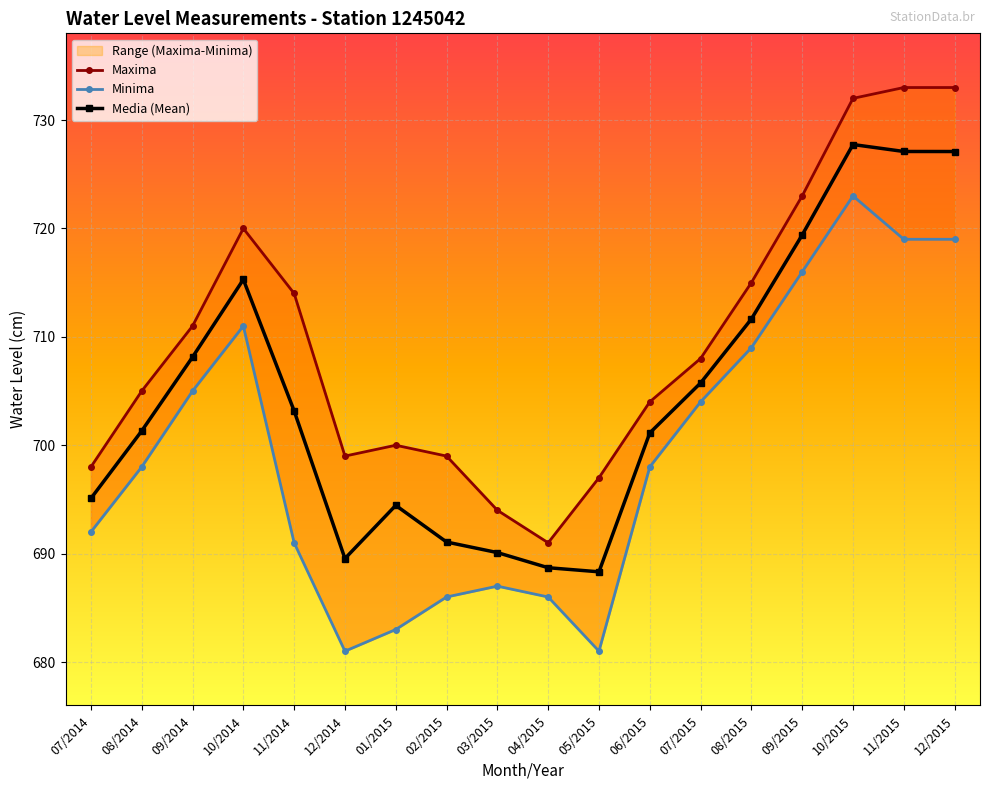

Which series has the largest range (max minus min)?

Maxima